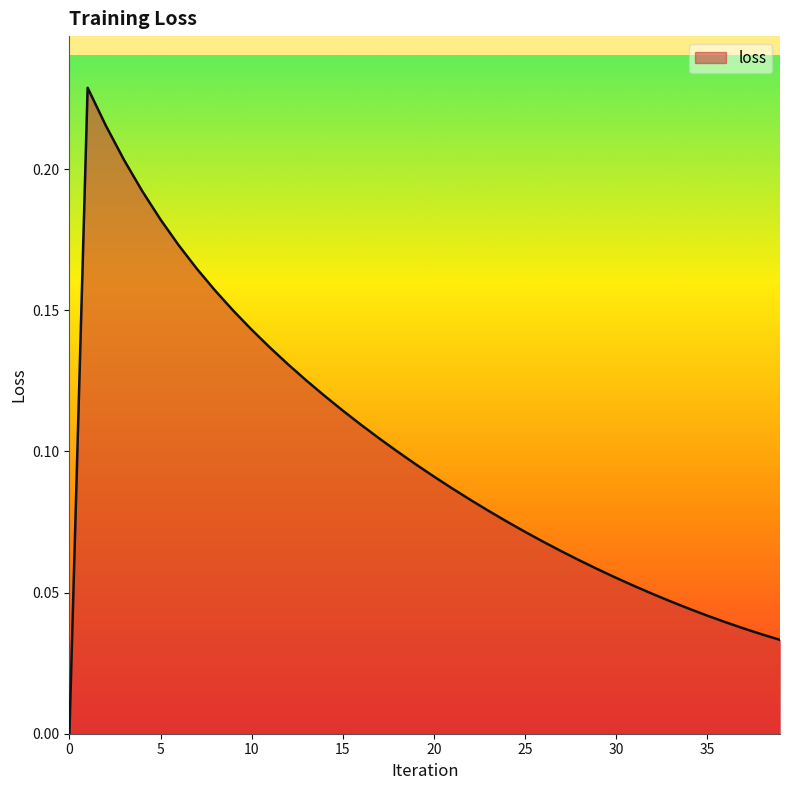

Does the chart display data point markers on the line(s)?

No